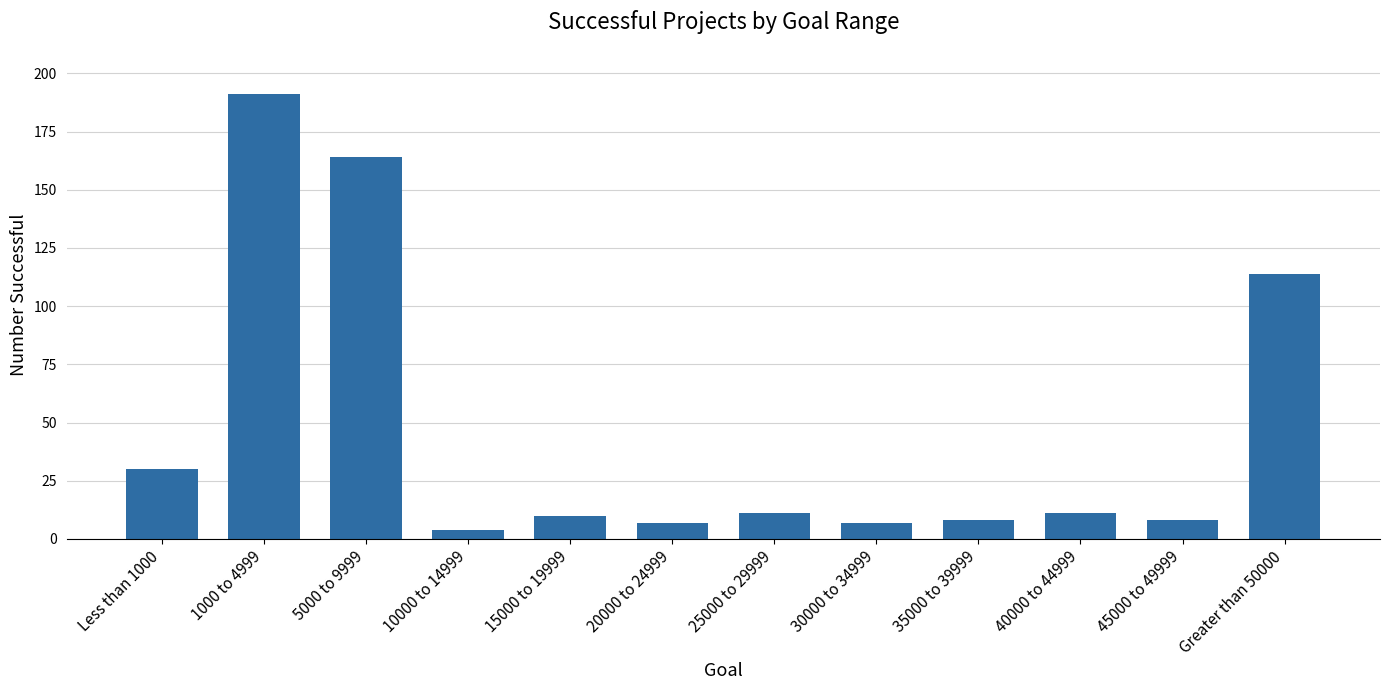

Where does the data first go above 11?

Less than 1000